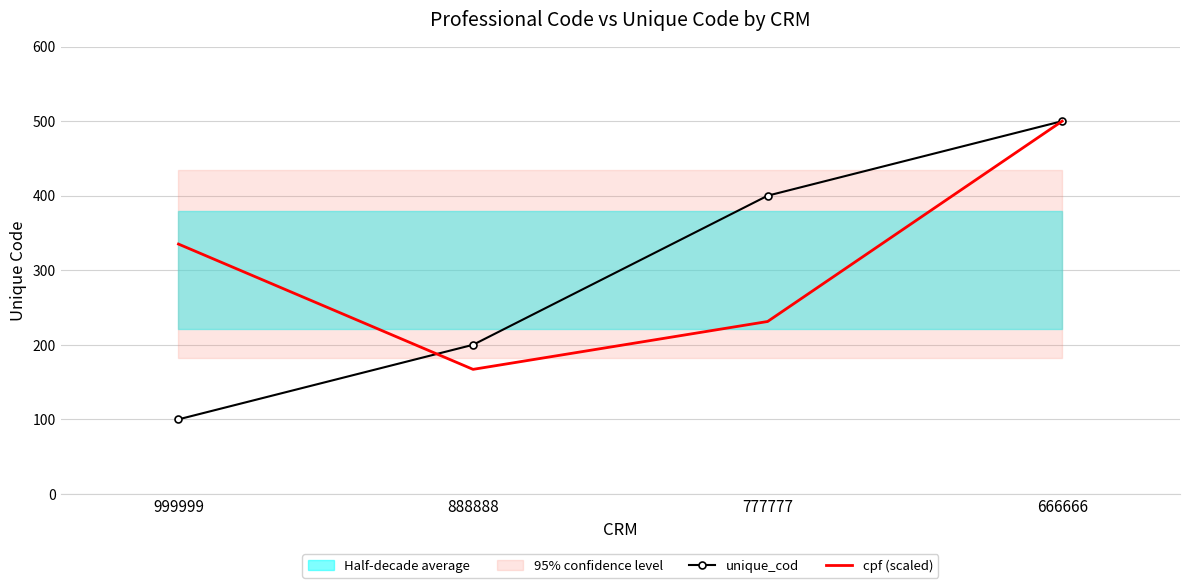

Count the unique_cod values in the range 200 to 500.

3